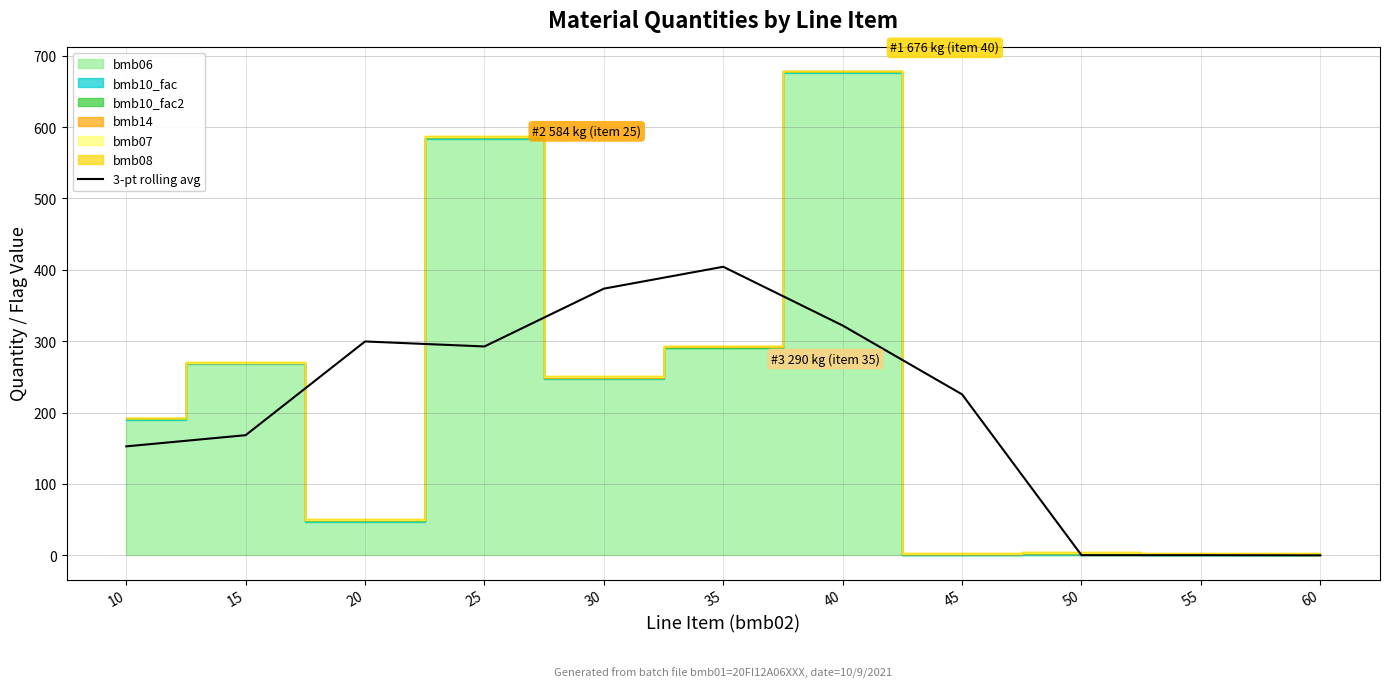

Where is the first local minimum?

25